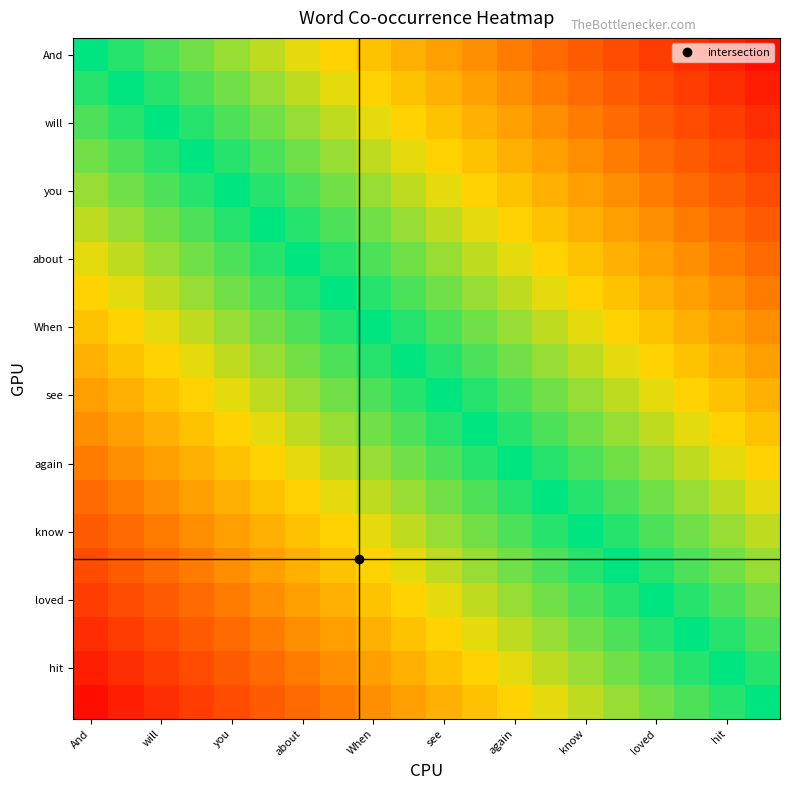

How many data points does each series have?

20